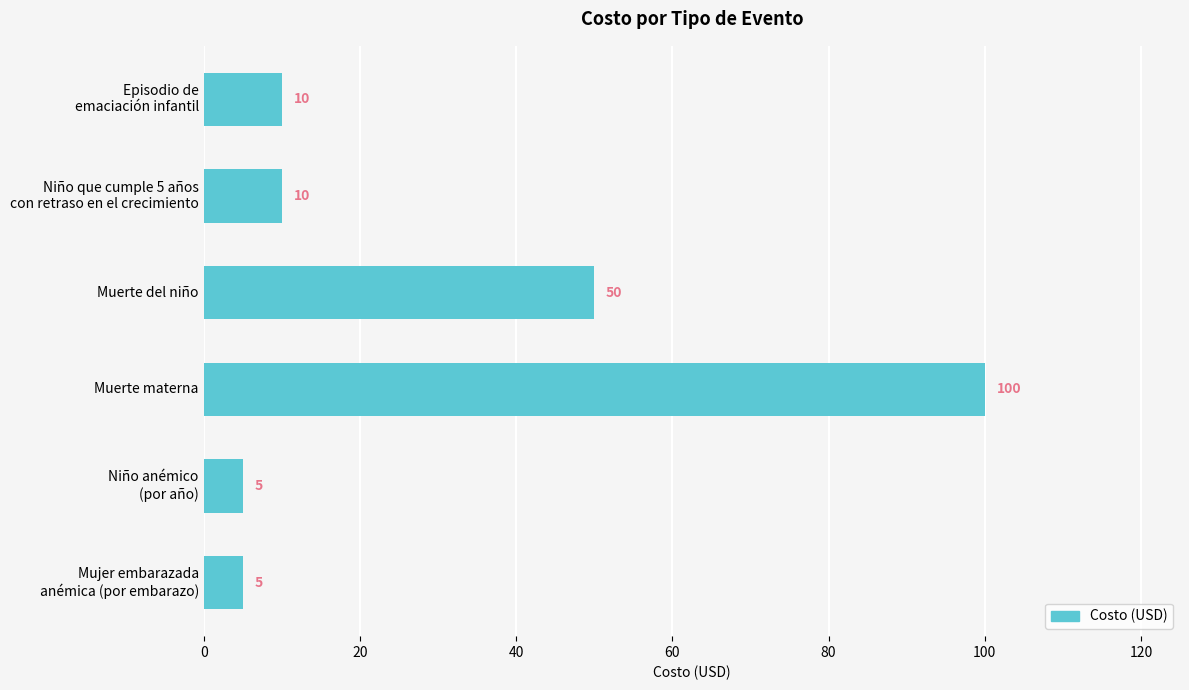

What is the sum of all values?

180